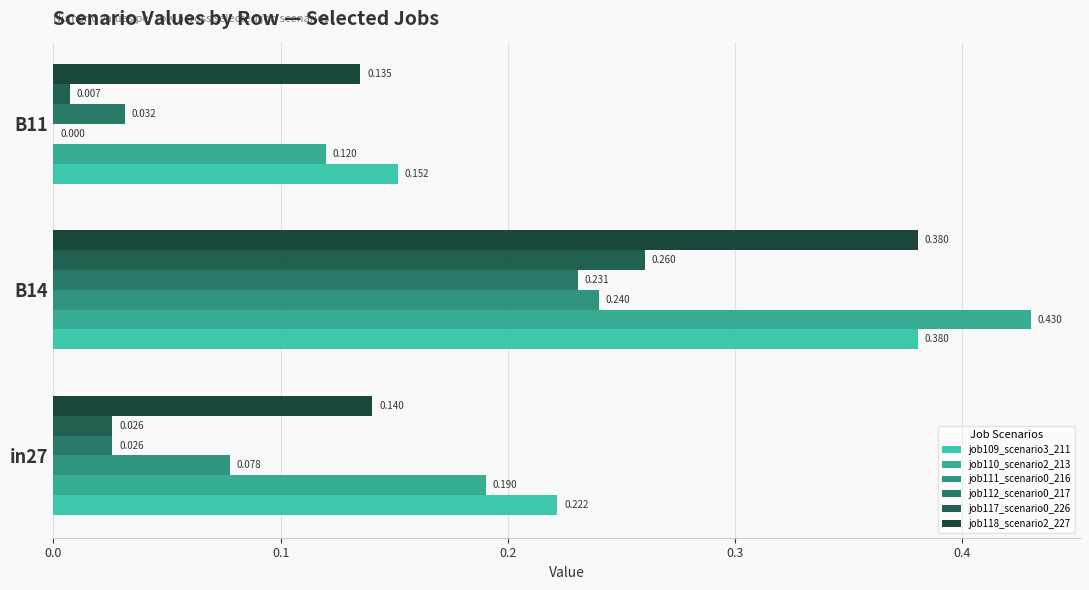

How many distinct data groups are displayed?

6